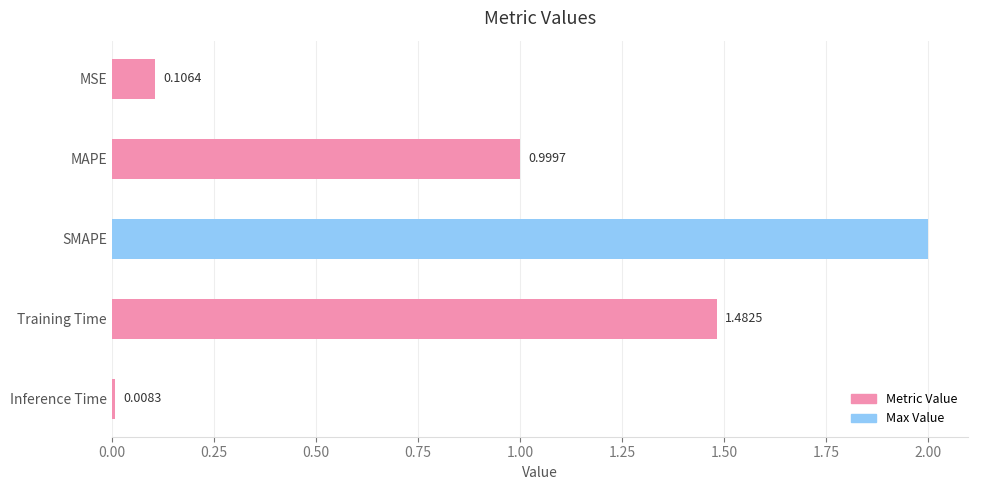

Where is the data nearest to the value 1?

MAPE